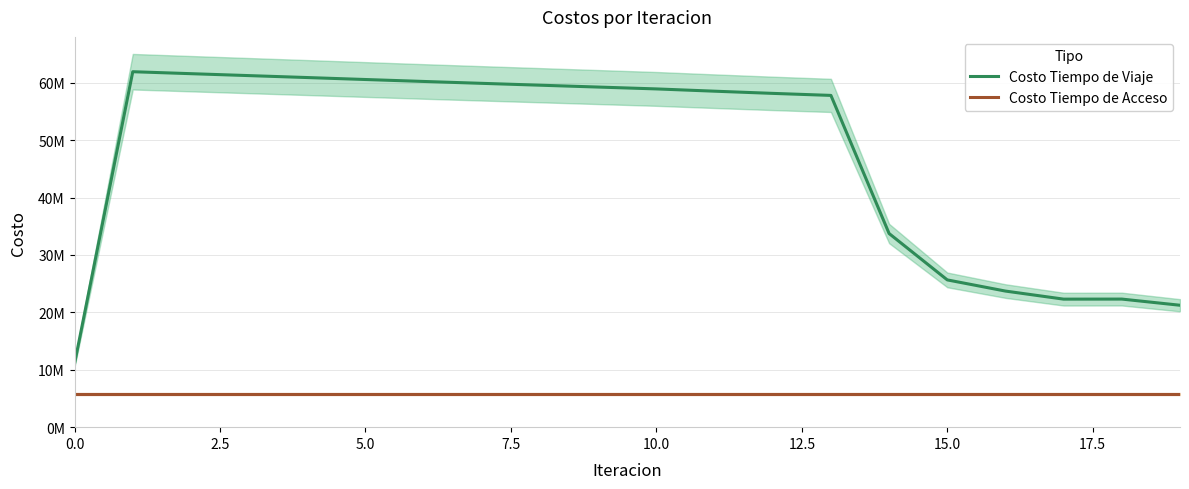

What is the value of the Costo Tiempo de Acceso point at the 13th from the left?

5783244.8